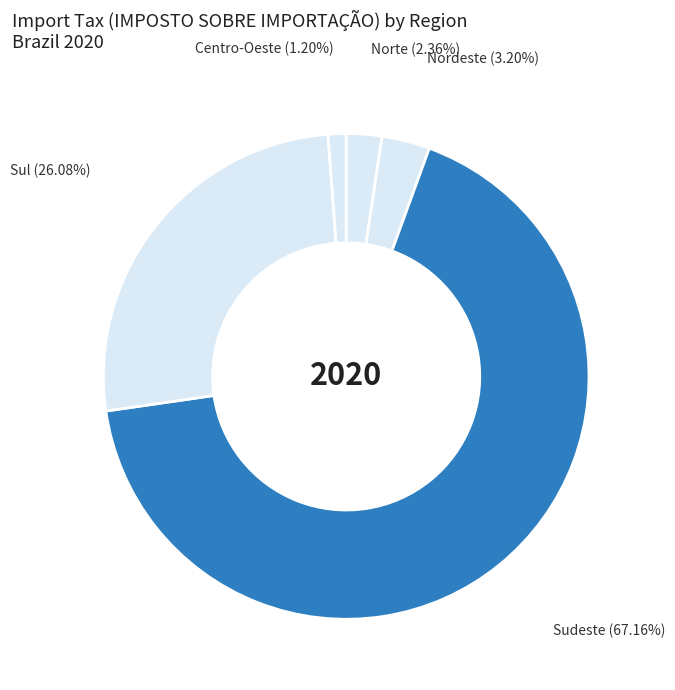

Rank the categories by value from highest to lowest.

Sudeste, Sul, Nordeste, Norte, Centro-Oeste